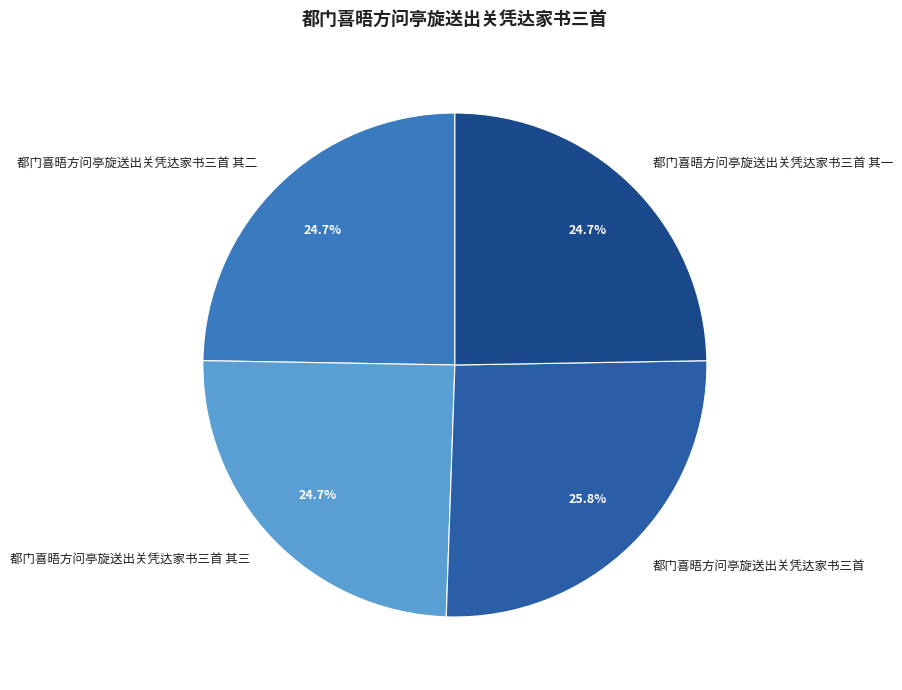

How many slices are in this pie chart?

4